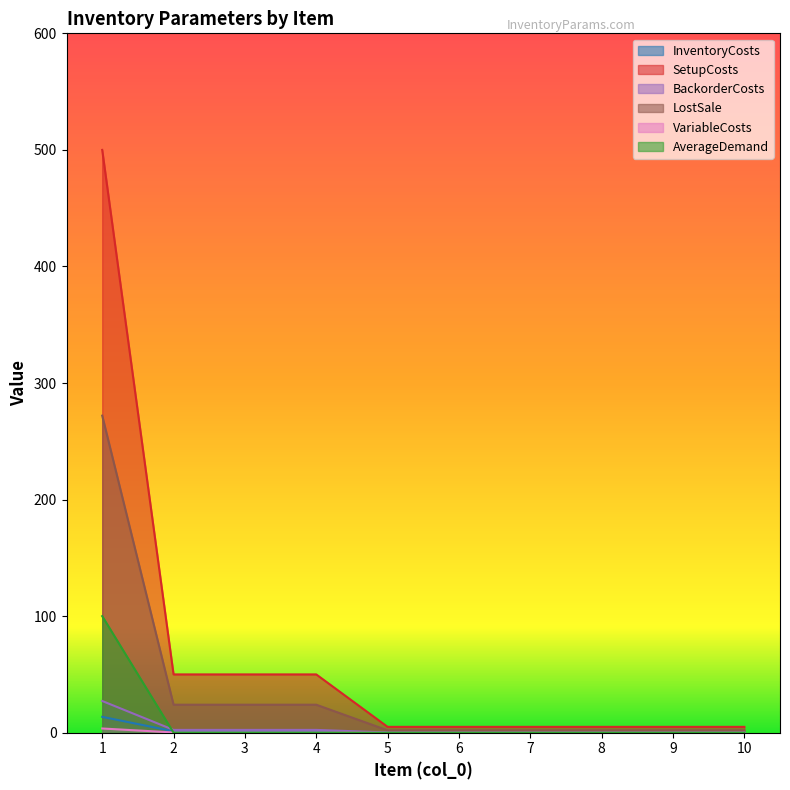

Is it true that InventoryCosts equals 0.0 at 5?

False